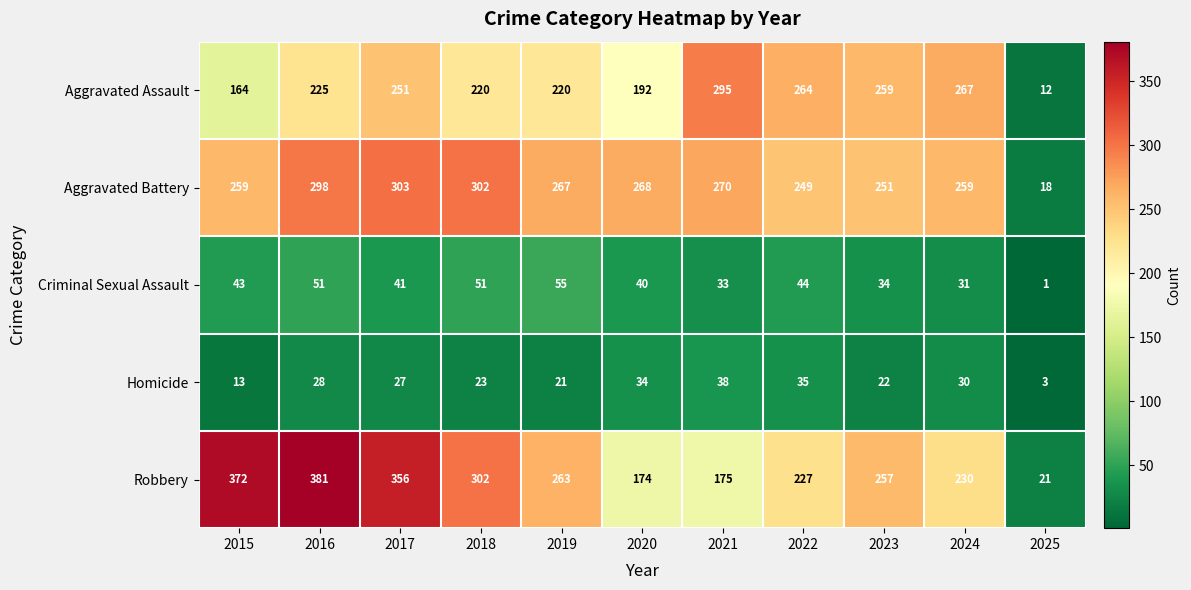

Which series has the largest total across all categories?

Robbery